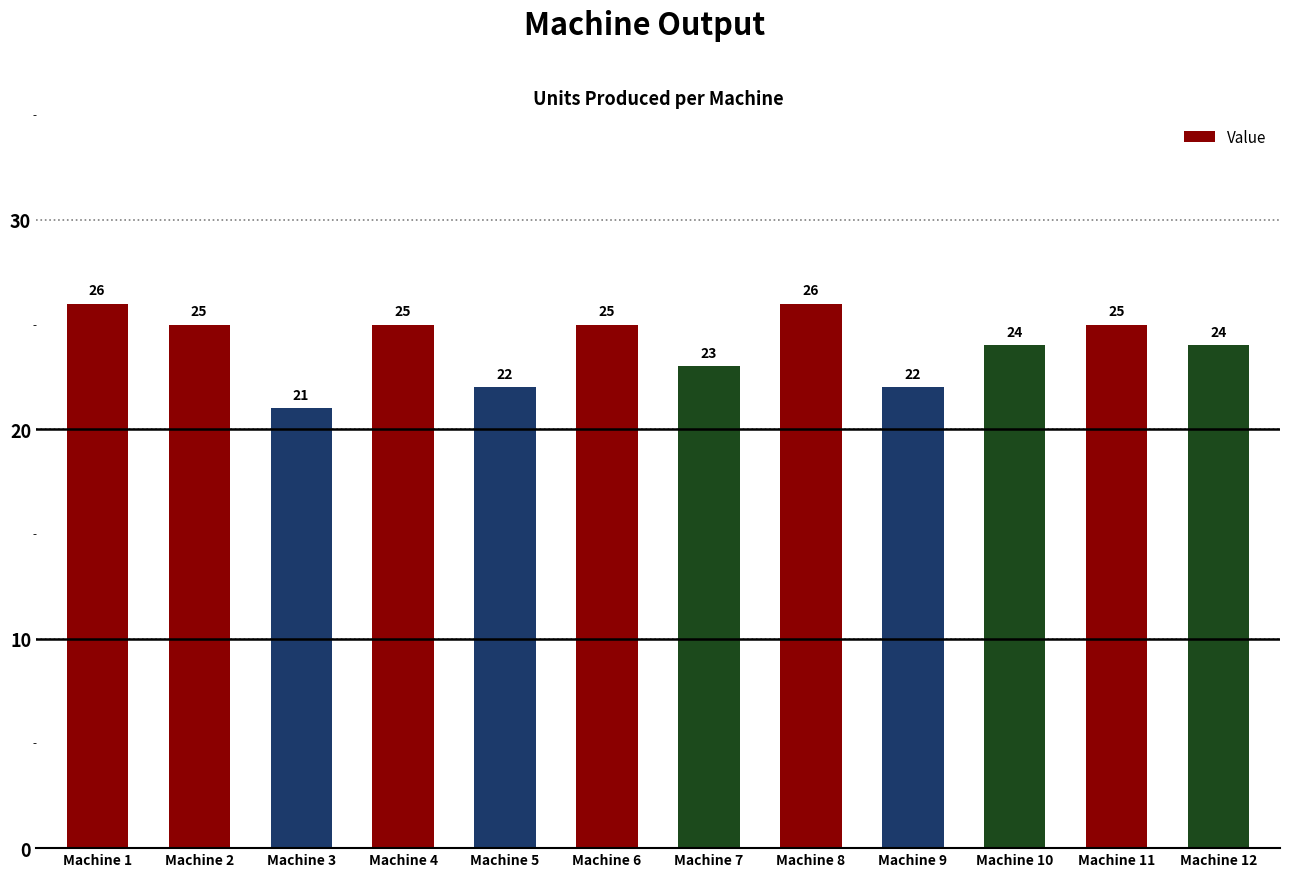

The value at Machine 10 is 24. True or false?

True